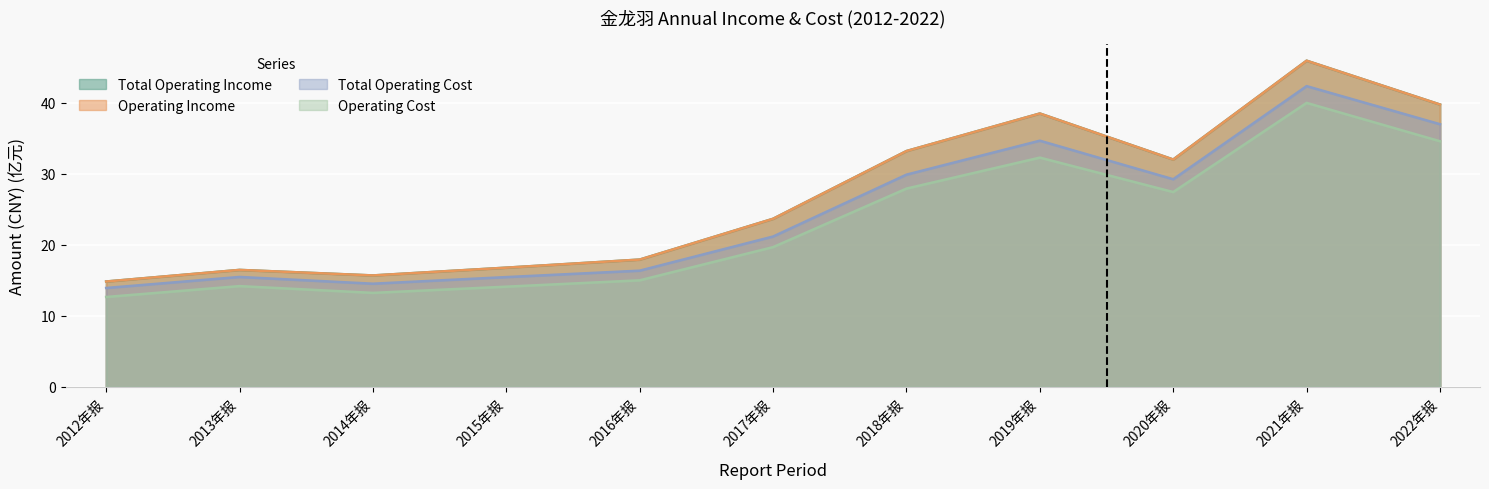

True or false: TOTAL_OPERATE_INCOME has more than 0 points higher than both neighbors.

True